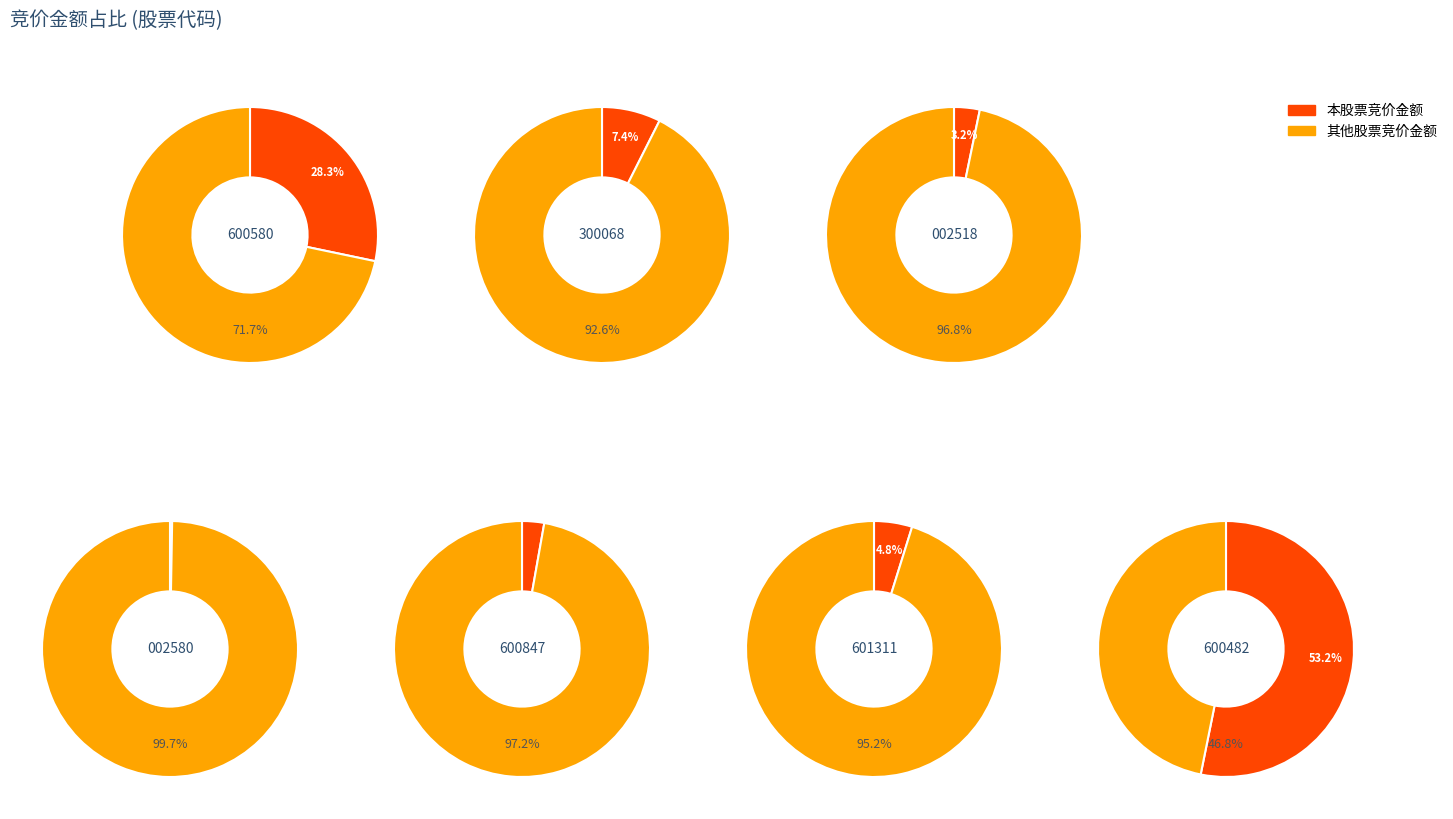

How many slices are in this pie chart?

7